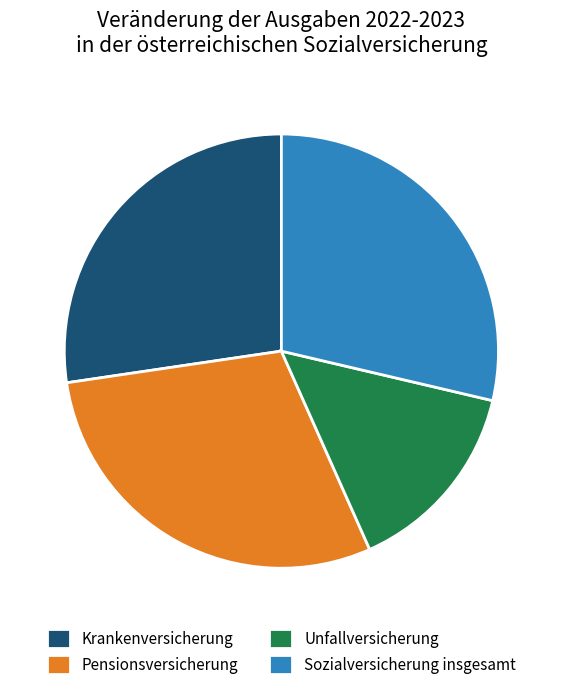

Combined, do Sozialversicherung insgesamt and Unfallversicherung account for over 50%?

No